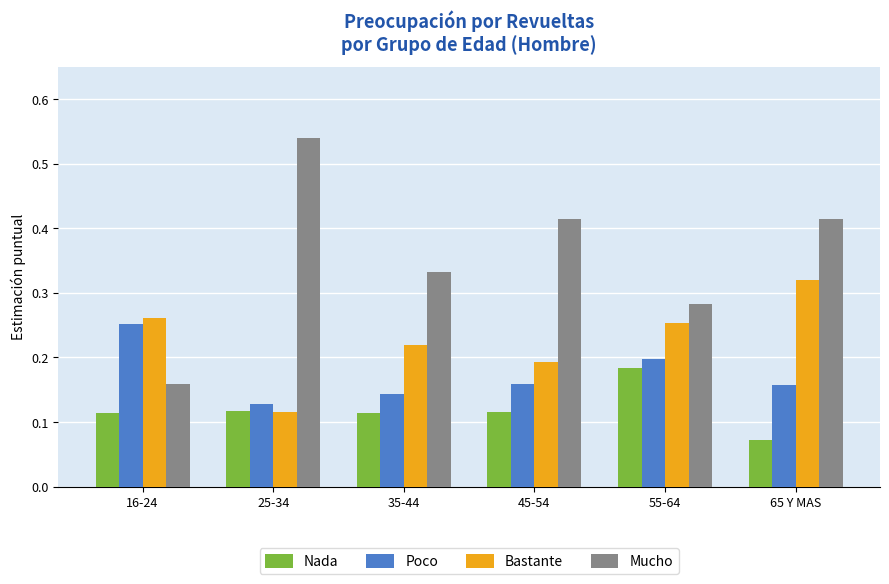

At how many categories does at least one series exceed 0?

6